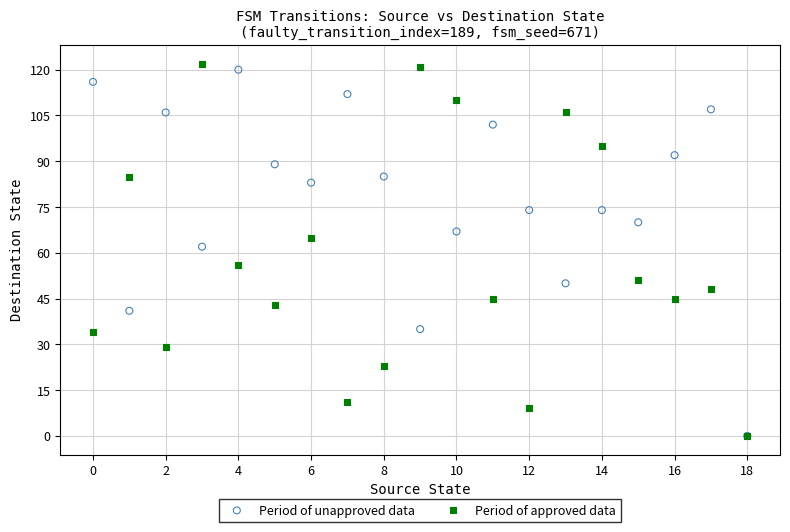

In the Period of unapproved data series, what Y value is closest to 60?

62